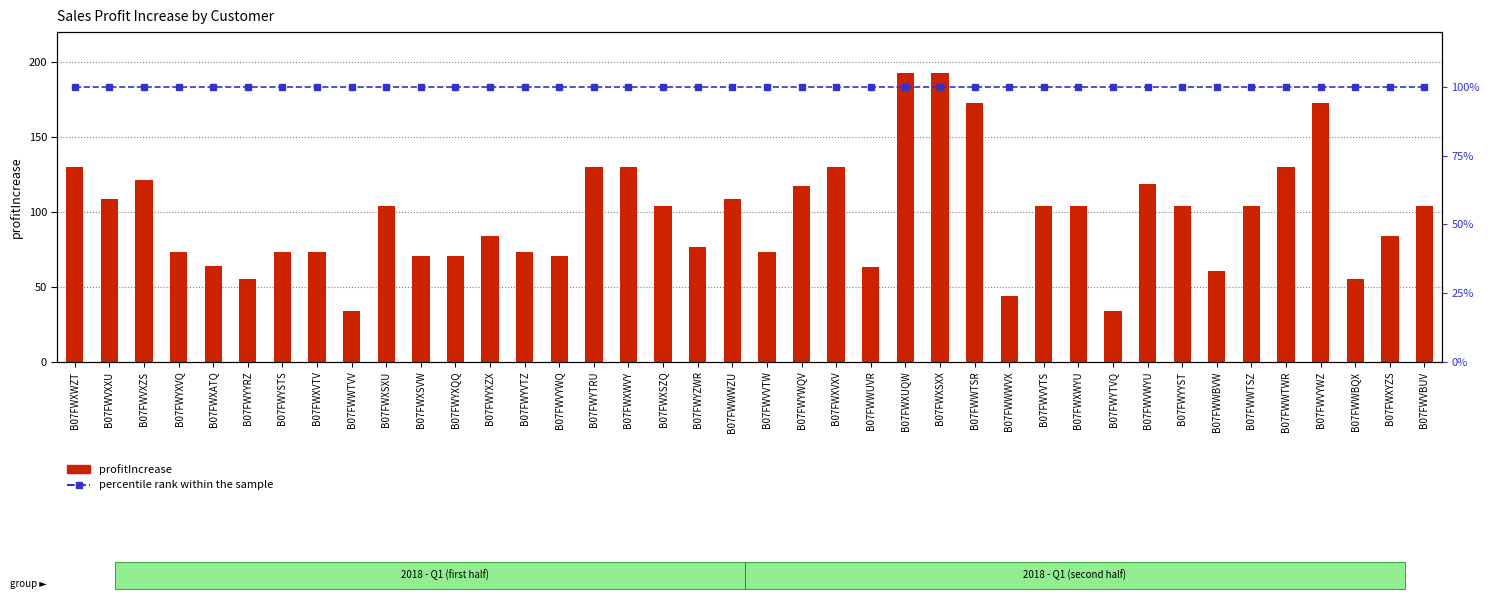

What position from the left is B07FWXSXX?

26